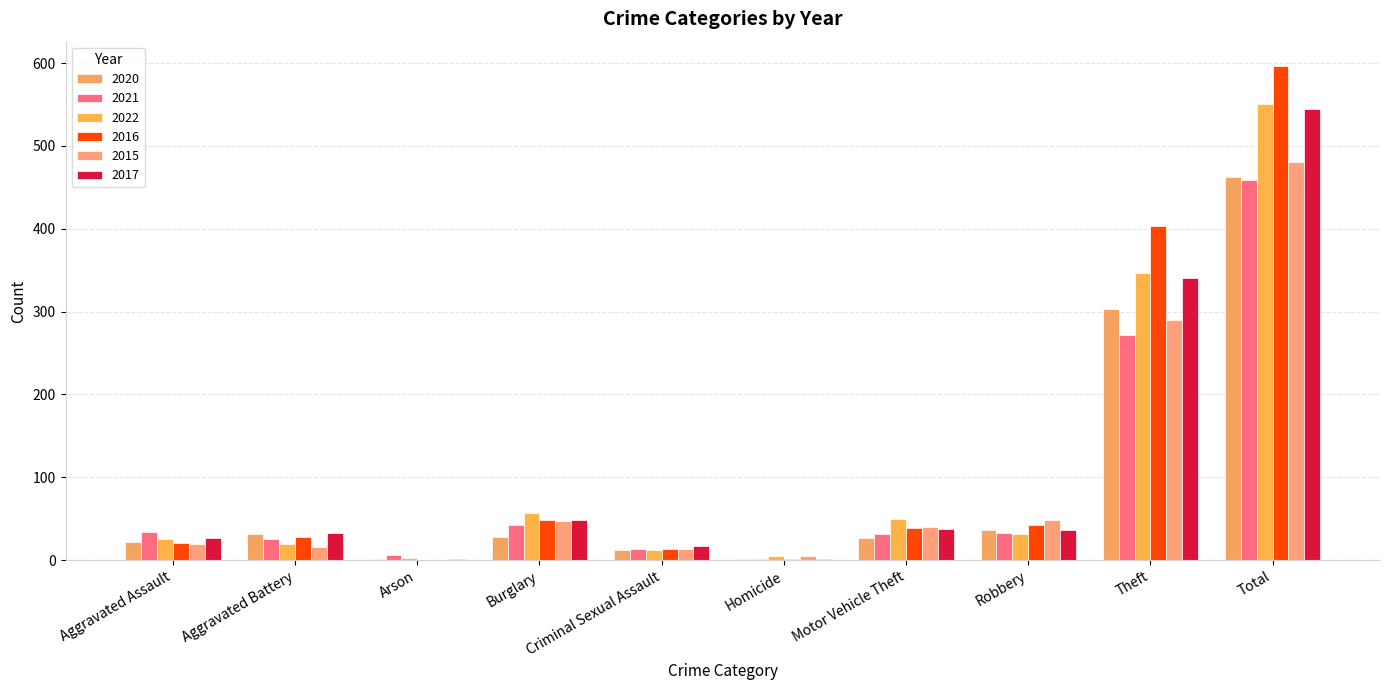

What is the difference between the 2016 values at Criminal Sexual Assault and Aggravated Battery?

15